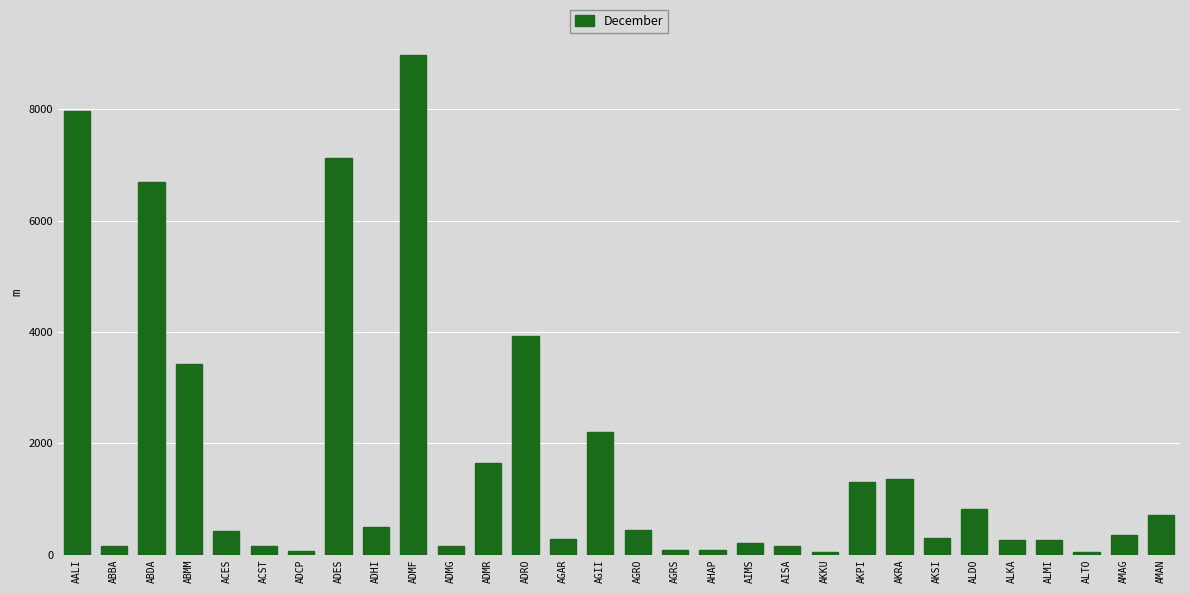

What is the sum of the values at AMAN and AGAR?

995